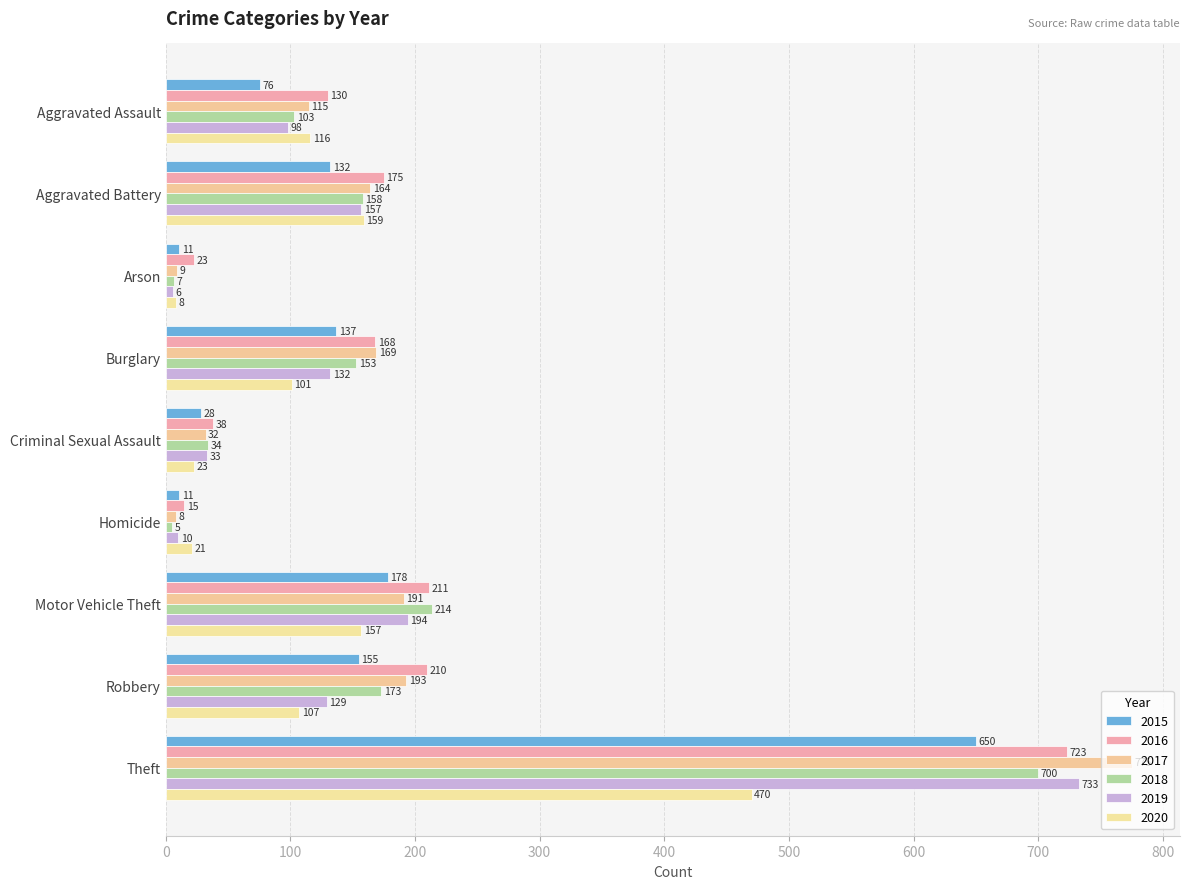

At which label does 2019 first exceed 129?

Aggravated Battery